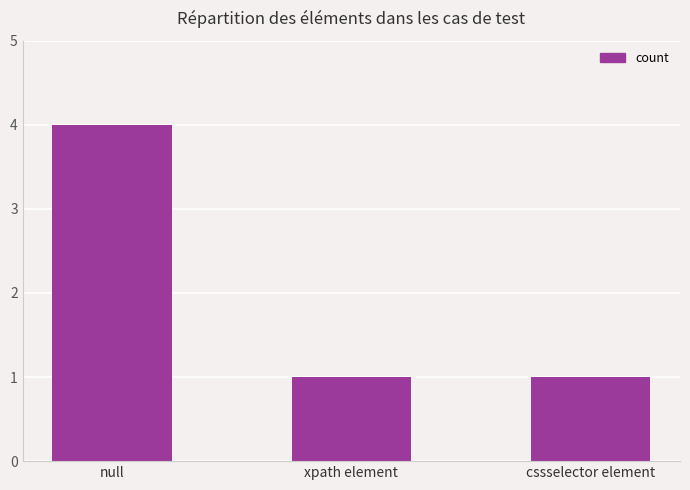

What is the approximate value at cssselector element?

1